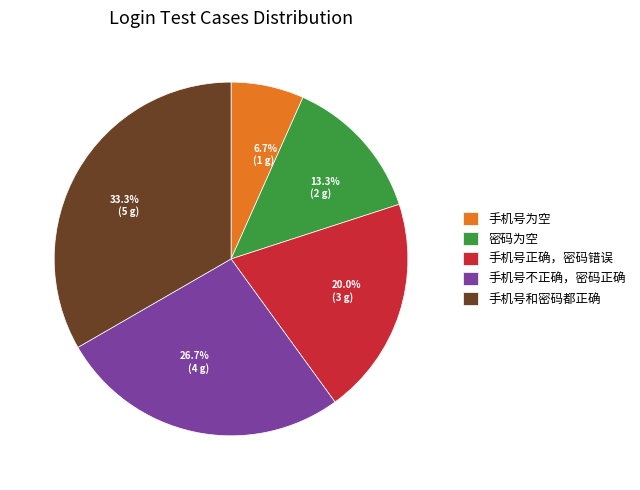

To the nearest percent, what is the difference between the largest and smallest slice percentages?

27%